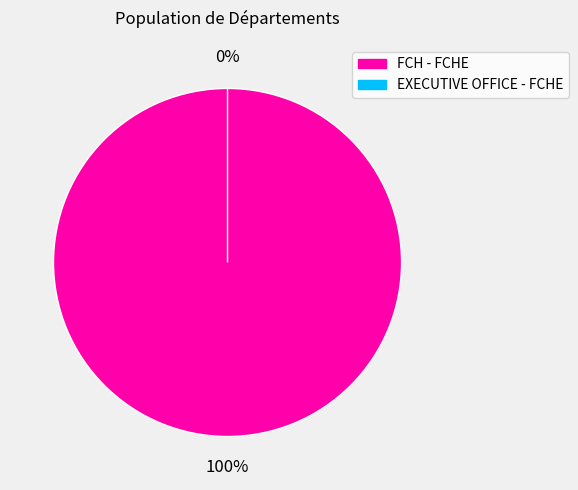

Count the number of slices in the pie.

2